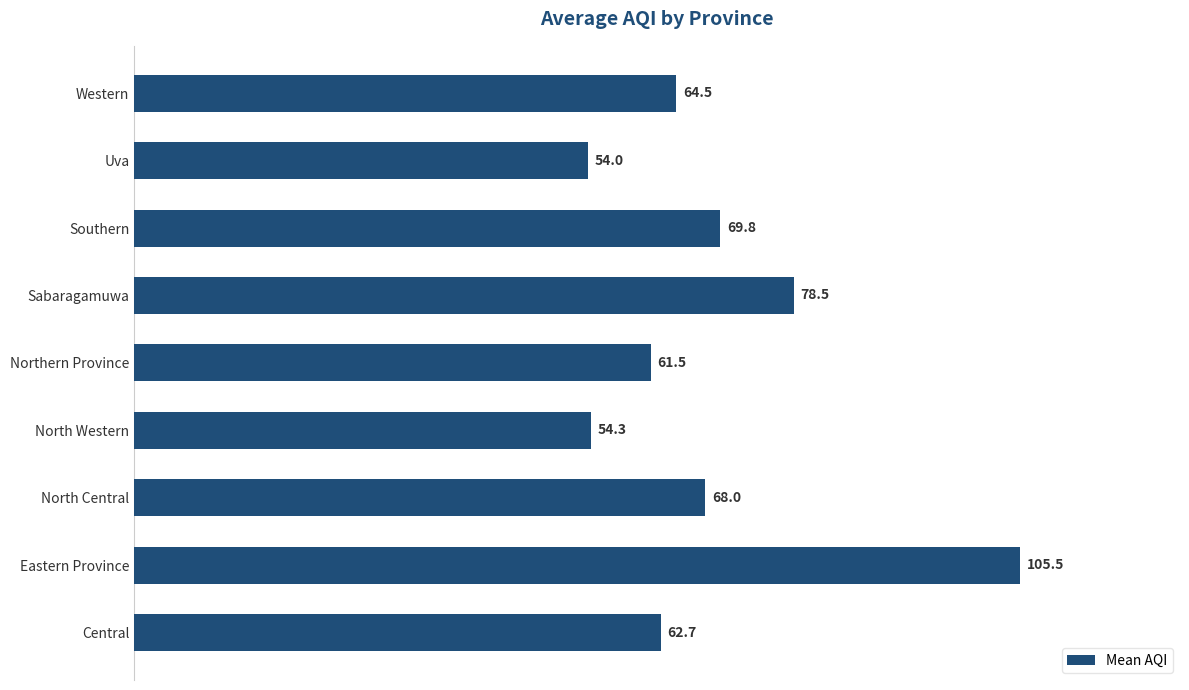

Rank the categories by value from lowest to highest.

Uva, North Western, Northern Province, Central, Western, North Central, Southern, Sabaragamuwa, Eastern Province